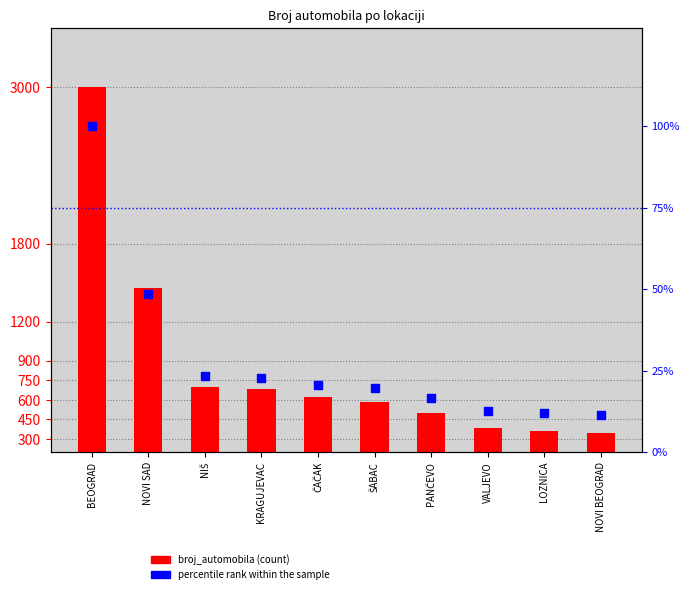

Which series has the widest spread of Y values?

broj_automobila